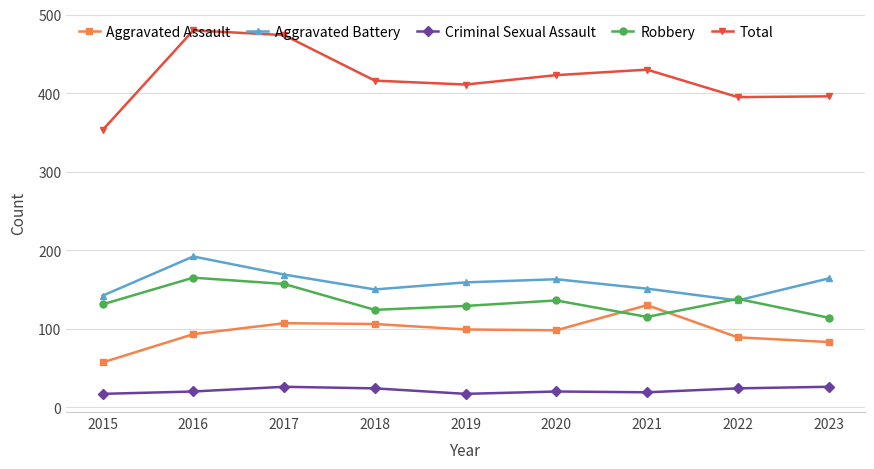

True or false: Criminal Sexual Assault and Aggravated Assault intersect in this chart.

False